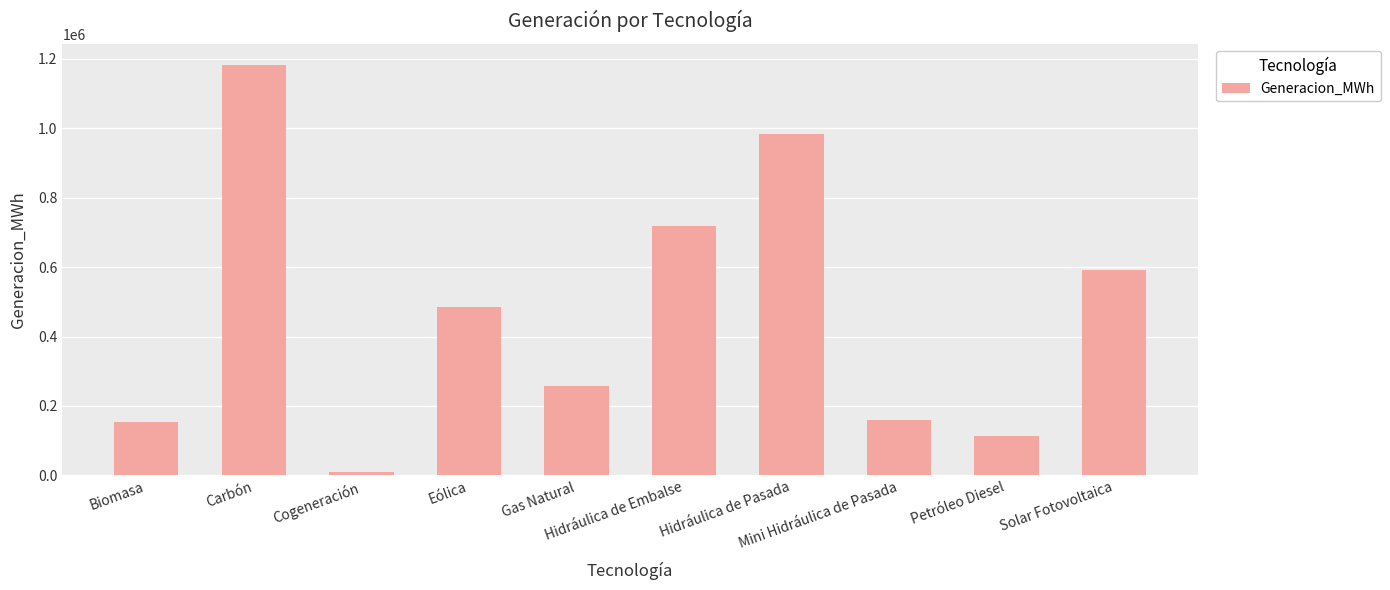

What is the smallest value displayed?

8688.7